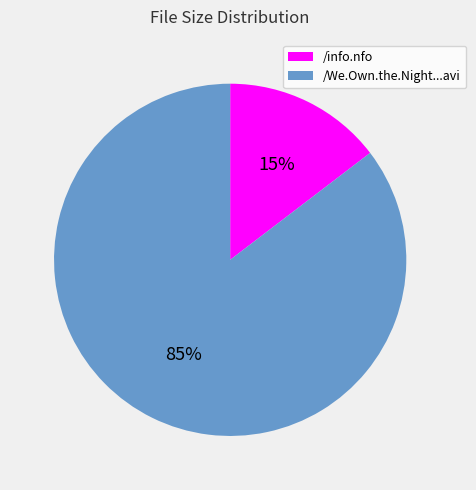

Is there a majority slice in this chart?

Yes